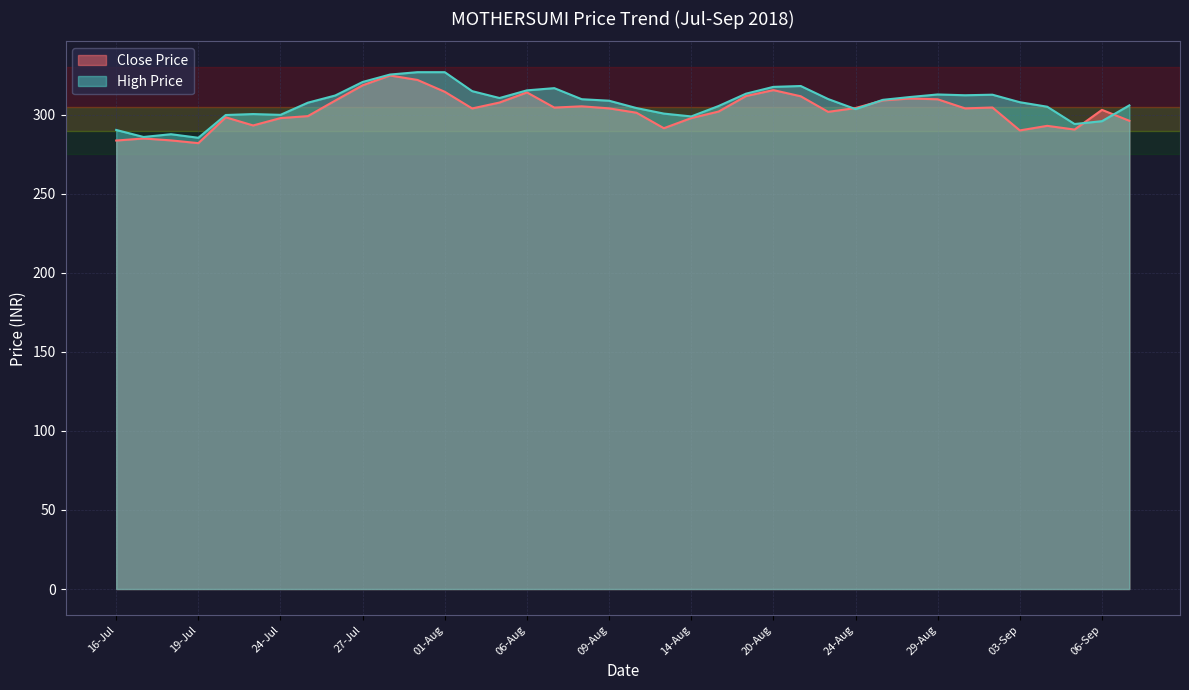

What is the sum of all values?

11503.0